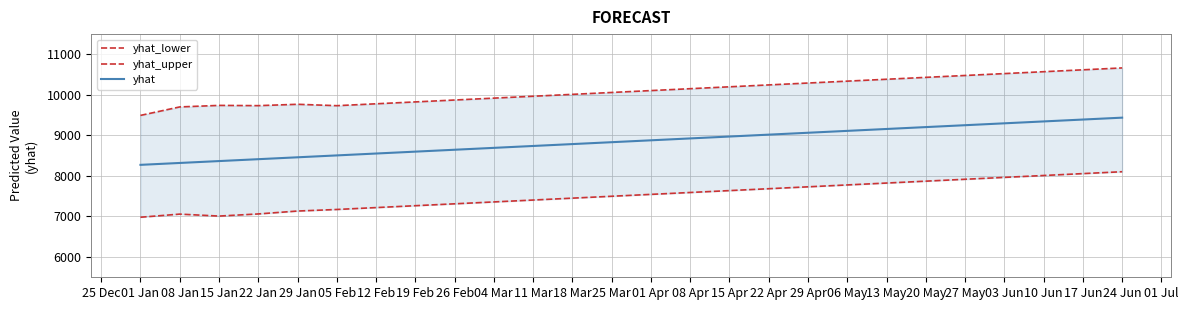

What is the maximum value for yhat?

9438.6